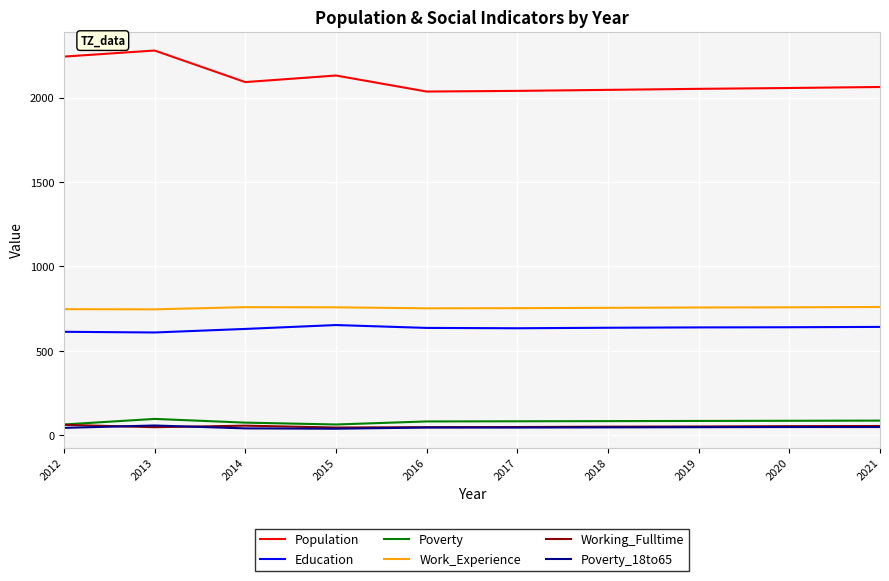

Which series has the largest range (max minus min)?

Population